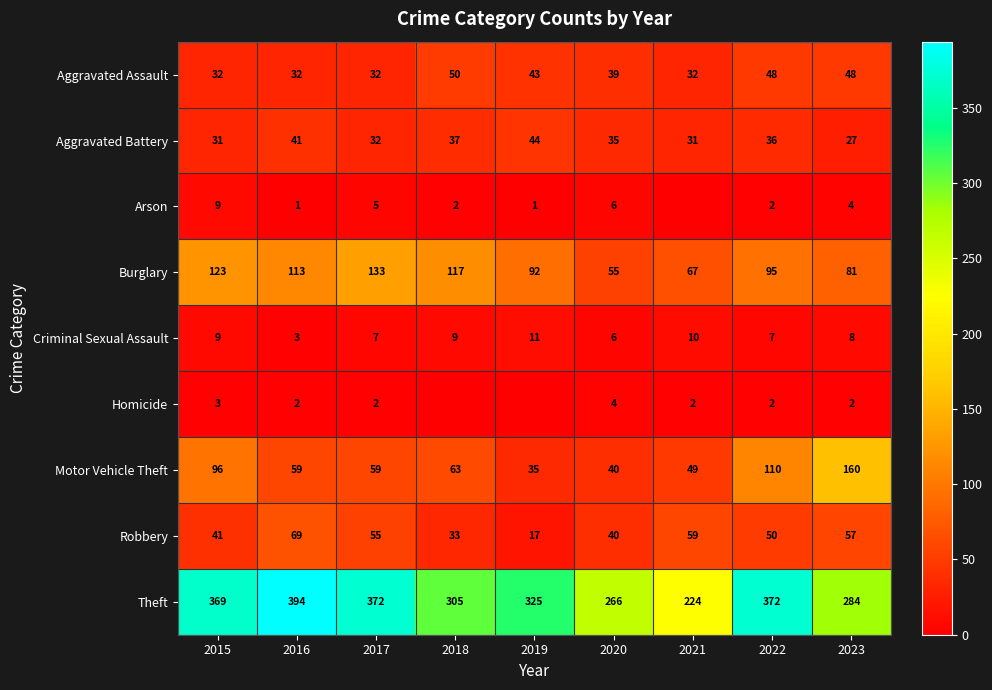

What is the difference between the Theft values at 2018 and 2020?

39